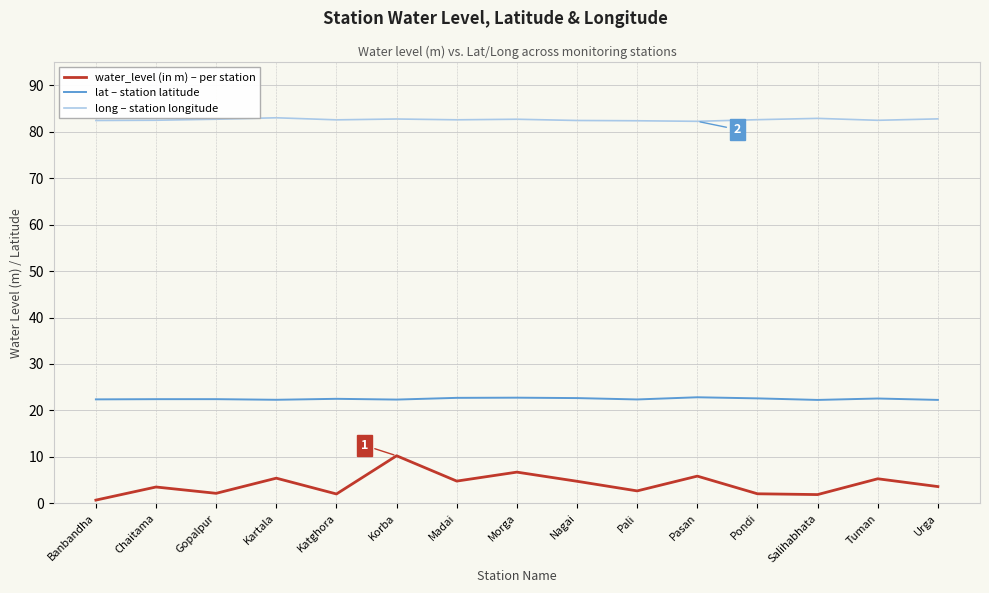

At which category is the sum across all series the highest?

Korba